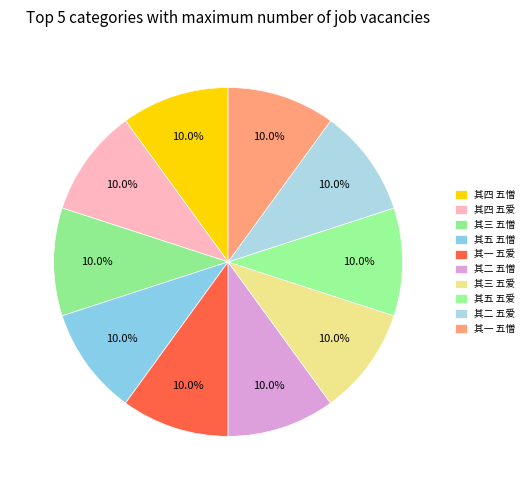

Is there a majority slice in this chart?

No